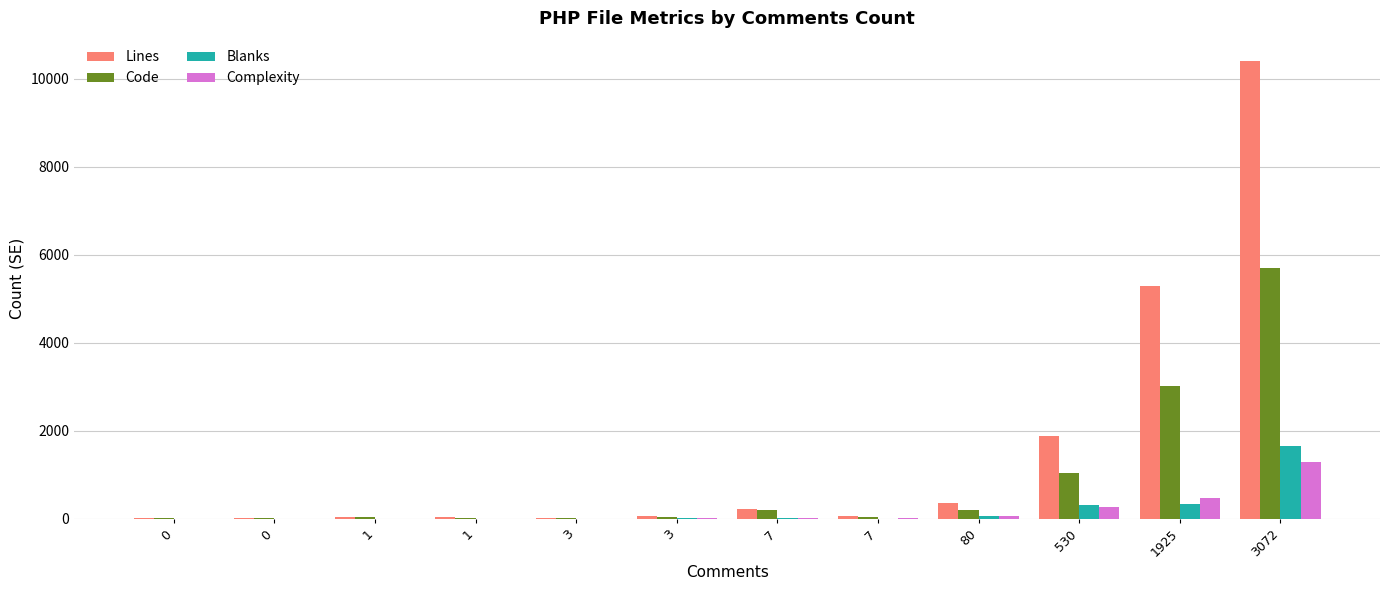

Are the bars horizontal?

No